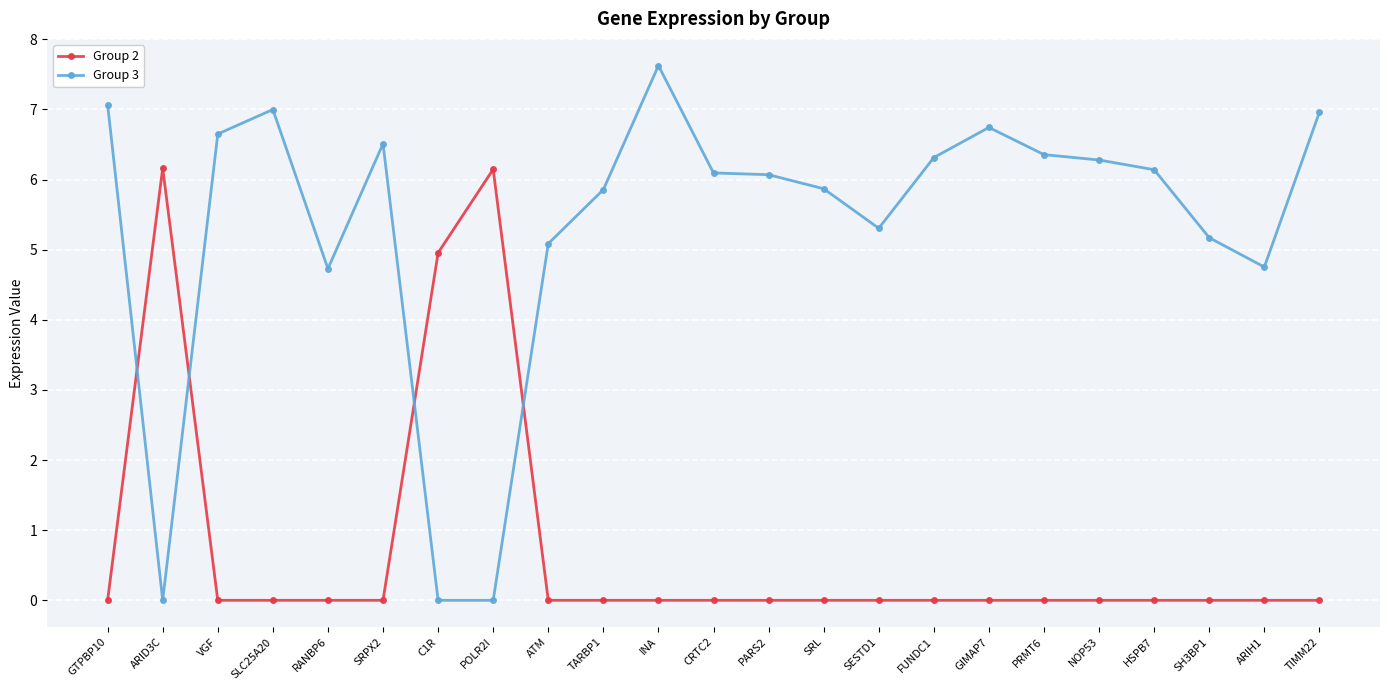

How many data points in Group 3 are above 6?

13